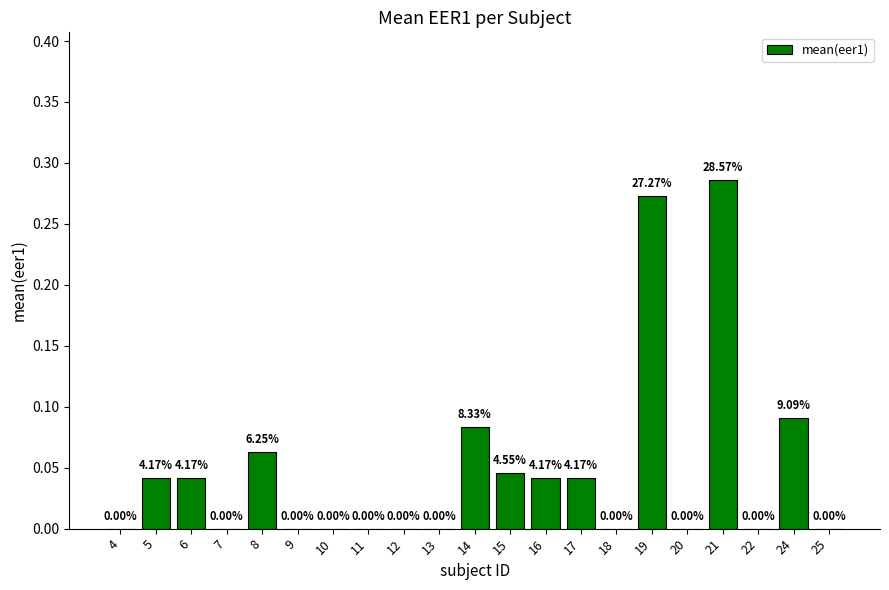

The chart shows a value of 0.2 at 11. True or false?

False